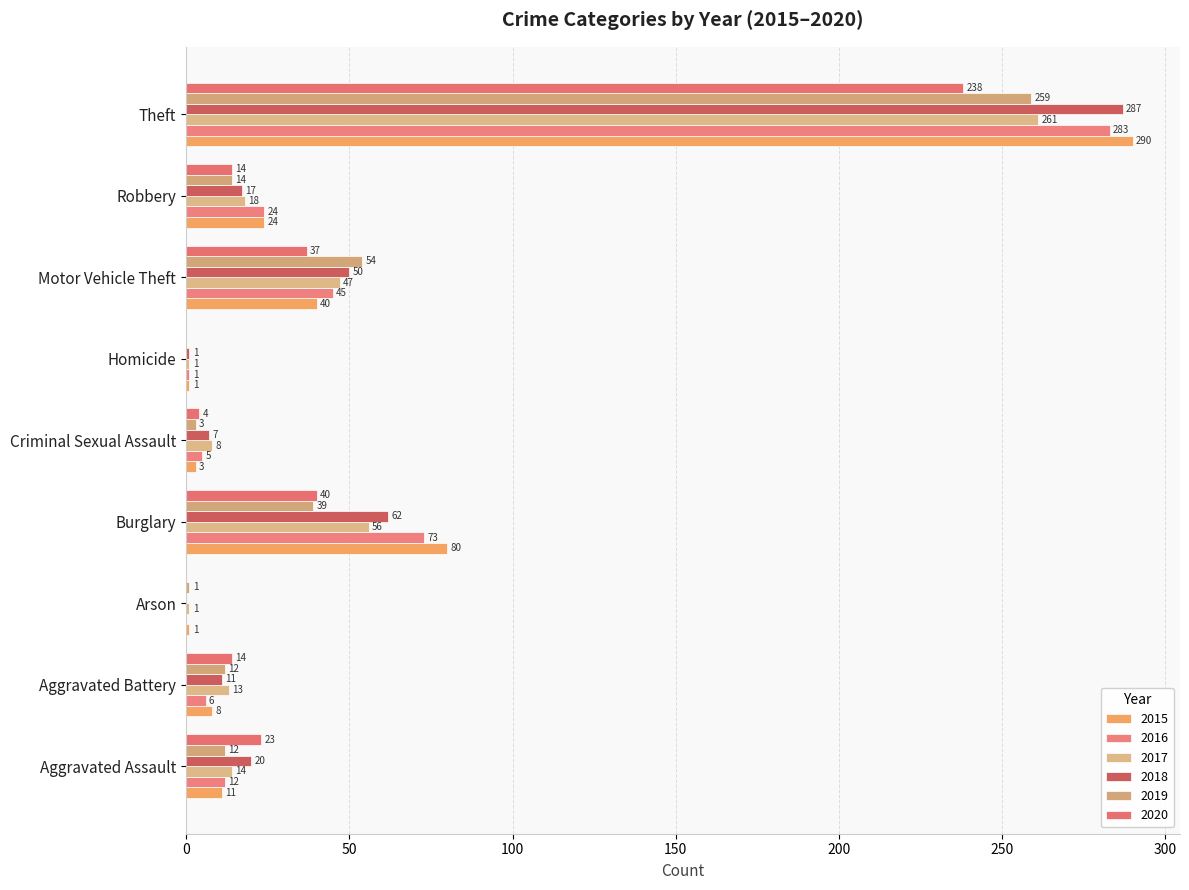

Which label corresponds to the smallest value in the chart?

Arson